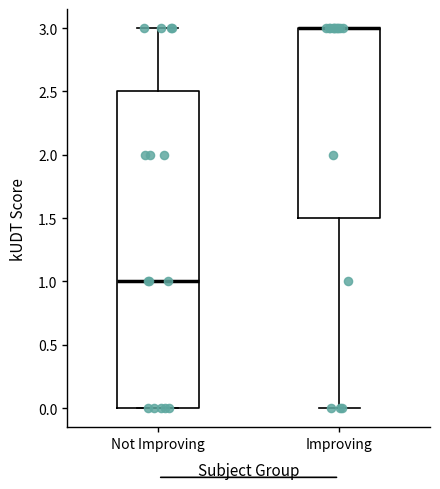

Reading left to right, read every box against the y-axis: the position of its median line, the range the box covers, and the ends of its whiskers. The values are not printed on the chart, so give them approximately, as read against the axis.

Not Improving: median 1.0, box 0.0 to 2.5, whiskers 0.0 to 3.0
Improving: median 3.0 (drawn on the box's upper edge), box 1.5 to 3.0, whiskers 0.0 to 3.0